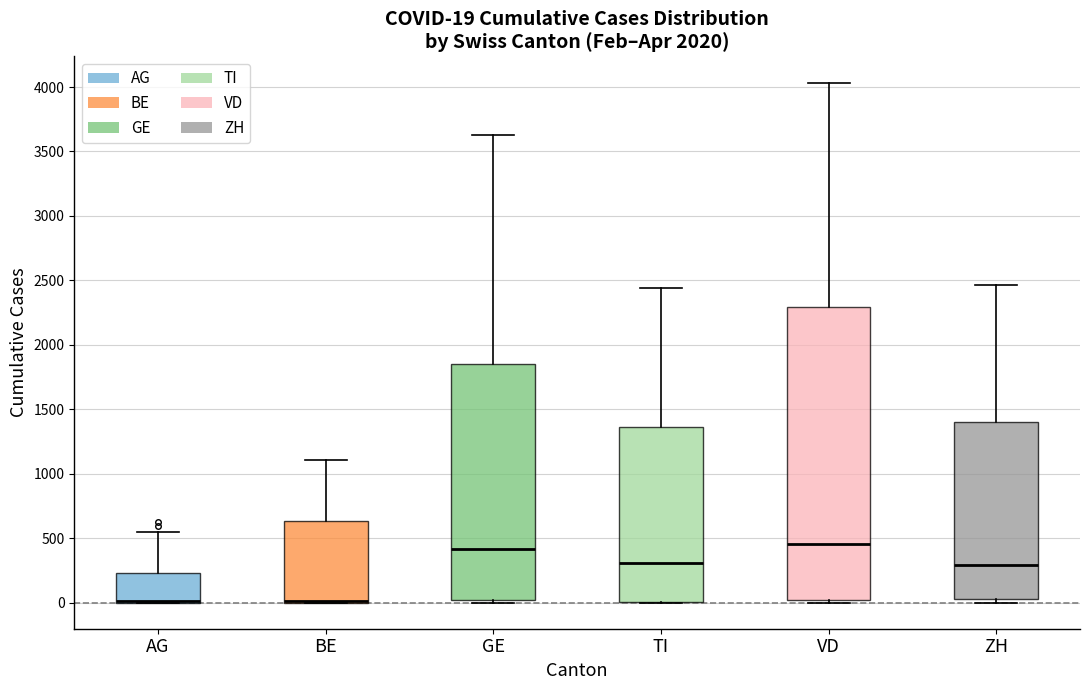

Comparing the boxes themselves (not the whiskers), which one is the tallest?

VD